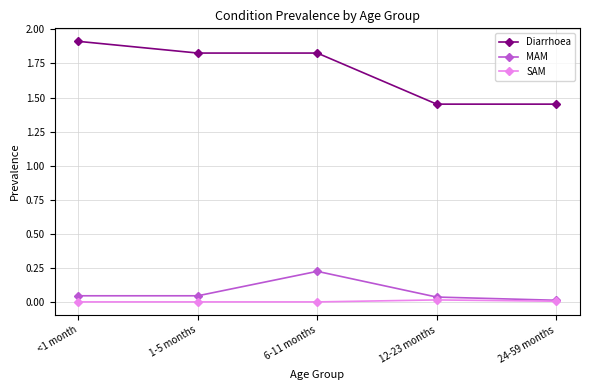

How many lines are shown in the chart?

3